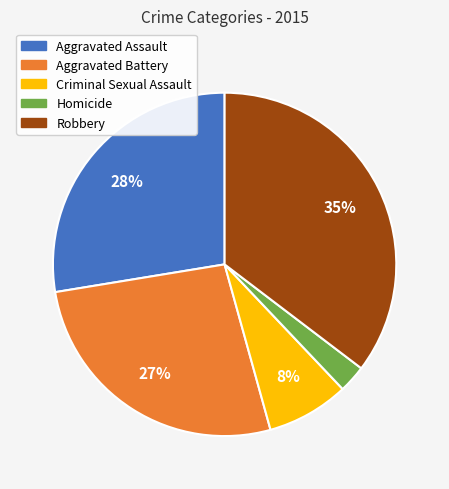

What is the ratio of the value at Aggravated Battery to the value at Aggravated Assault?

1.0